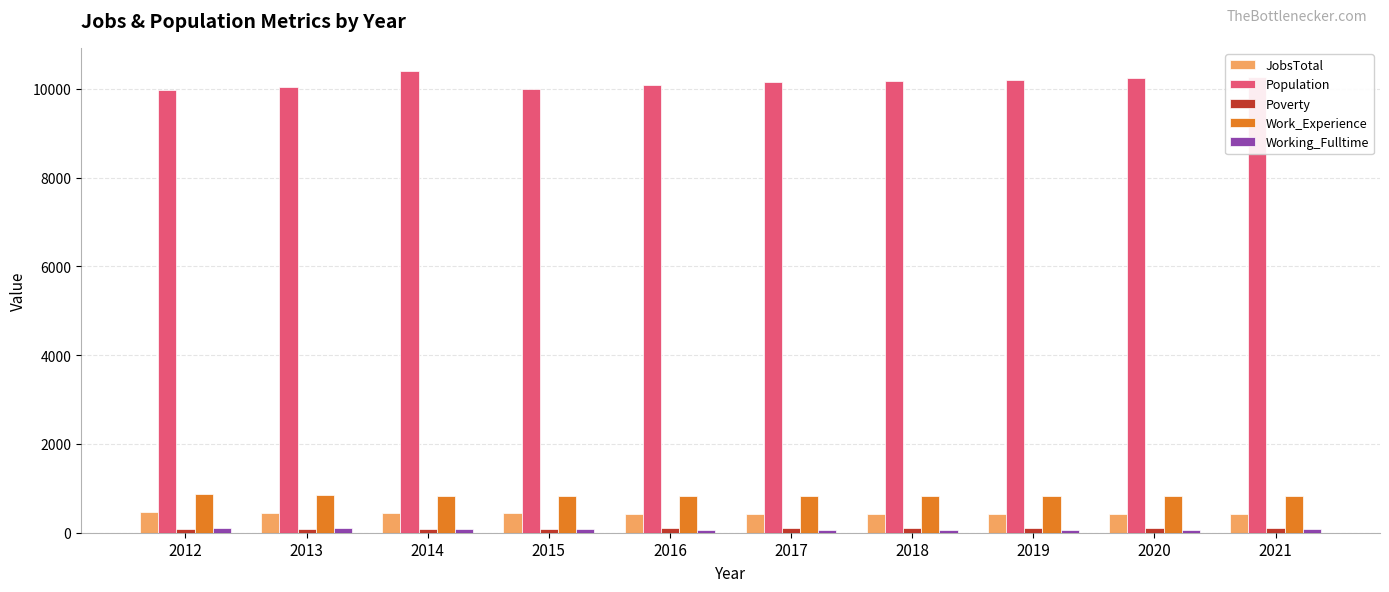

Which series has the largest total across all categories?

Population